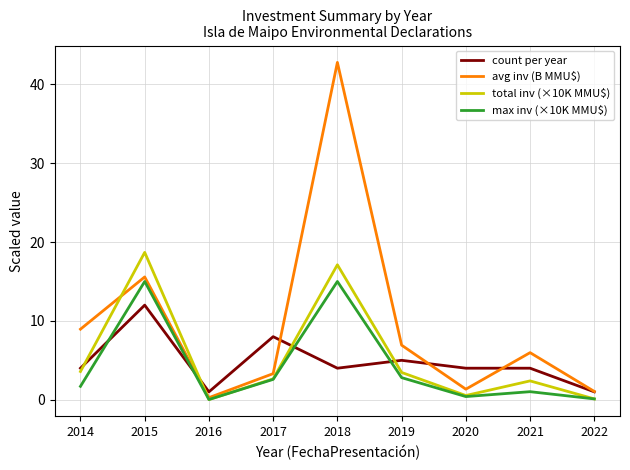

Where is the first local minimum for count per year?

2016